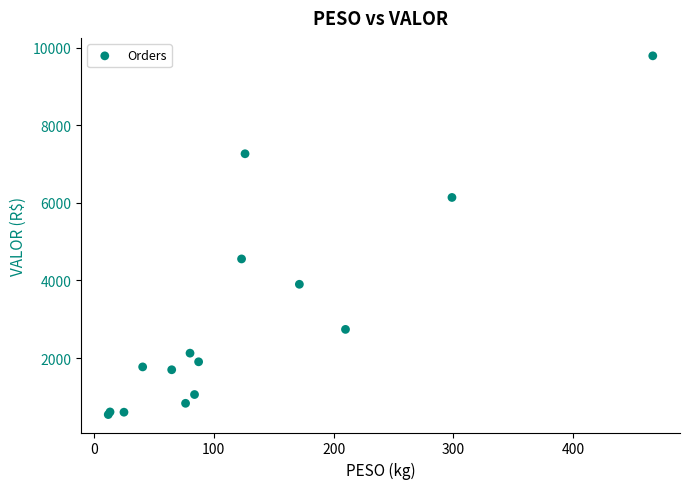

What Y value in the scatter plot is closest to 5165?

4553.5